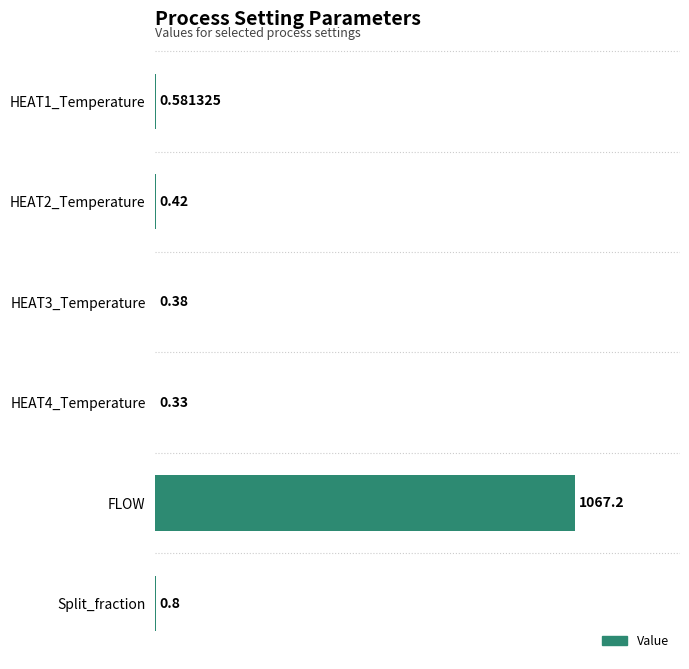

What is the change in value from HEAT1_Temperature to FLOW?

+1066.6